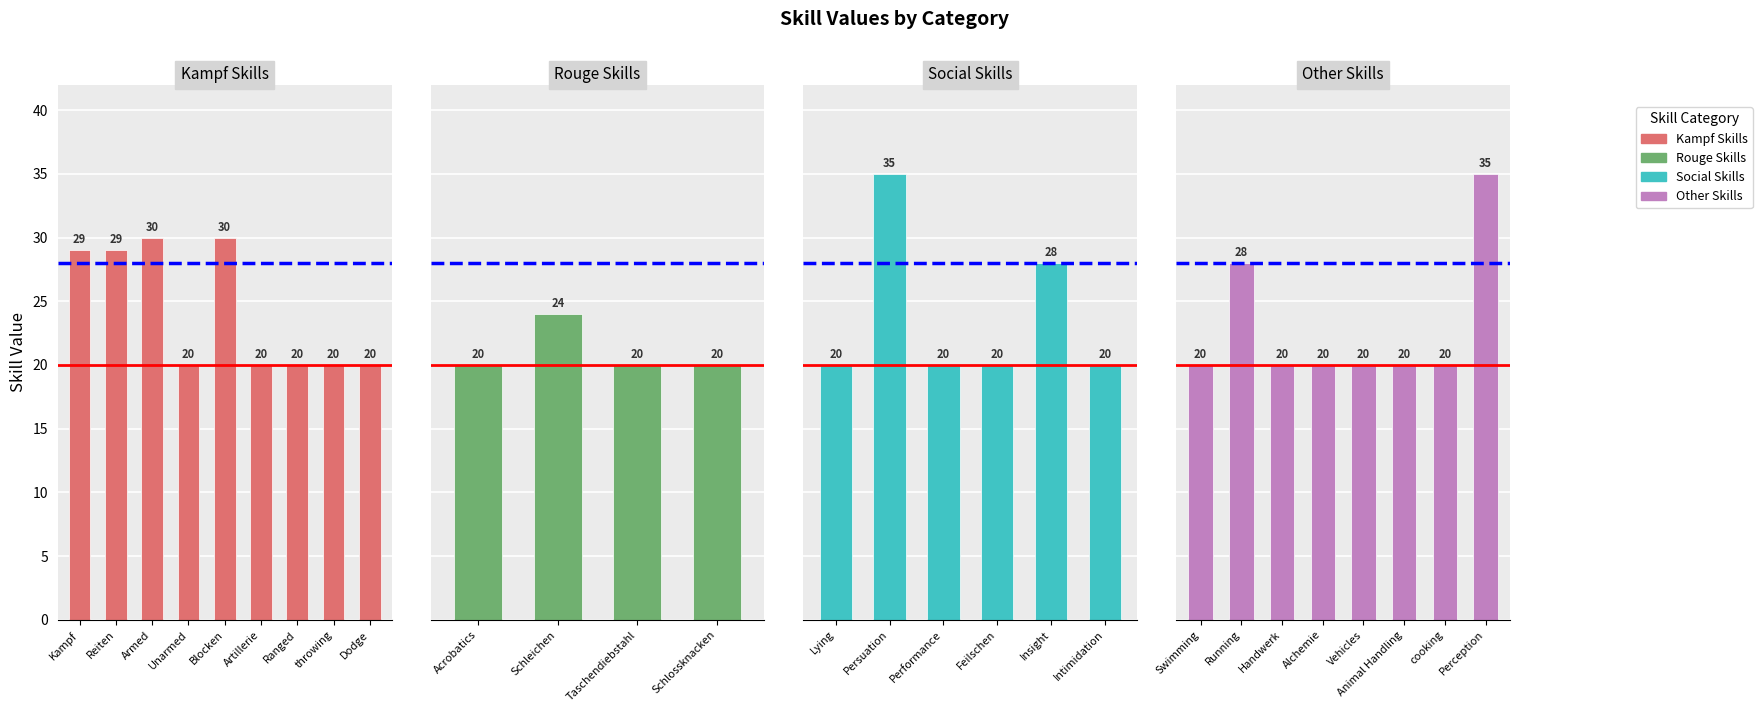

Where is the data nearest to the value 27?

Insight